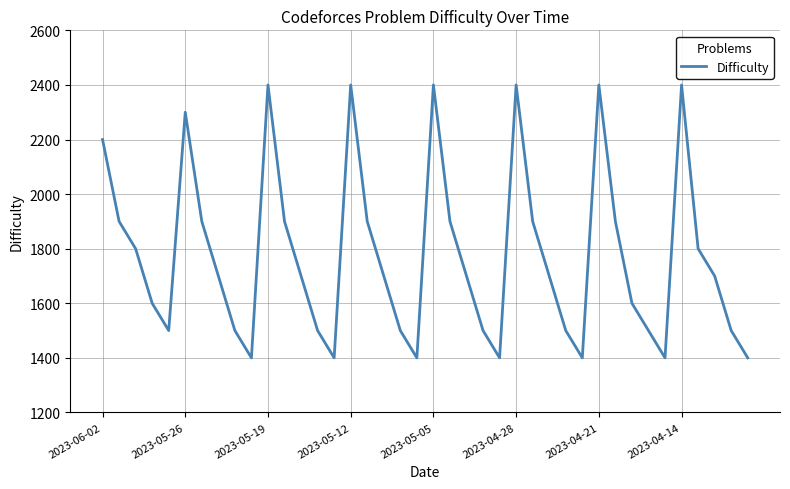

Reading left to right, extract all data points from this chart.

2200	1900	1800	1600	1500	2300	1900	1700	1500	1400	2400	1900	1700	1500	1400	2400	1900	1700	1500	1400	2400	1900	1700	1500	1400	2400	1900	1700	1500	1400	2400	1900	1600	1500	1400	2400	1800	1700	1500	1400